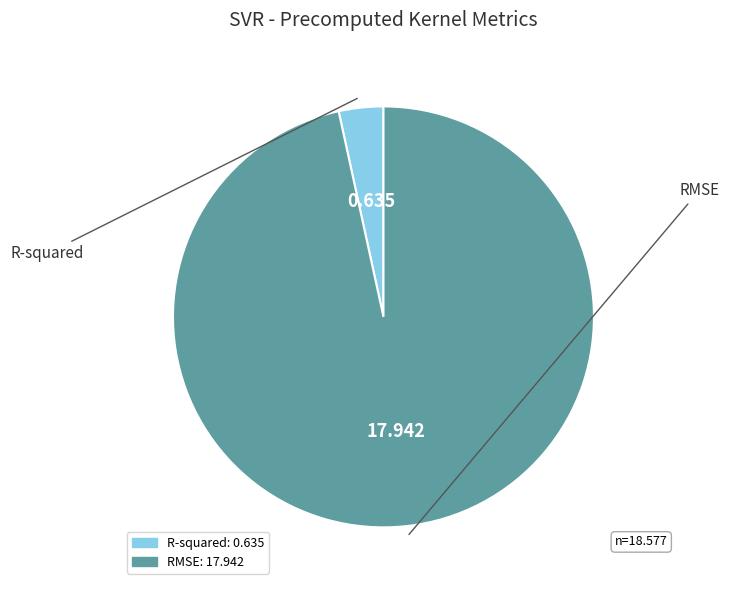

Which category has the smallest portion of the pie?

R-squared